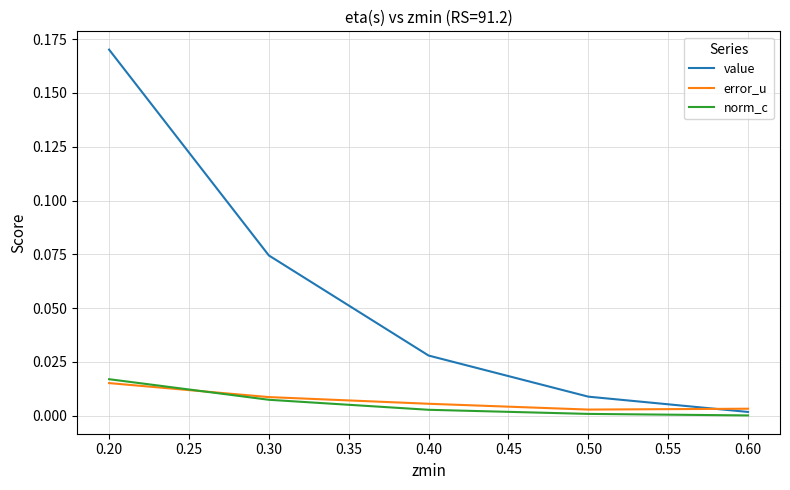

At which category is the sum across all series the highest?

0.20